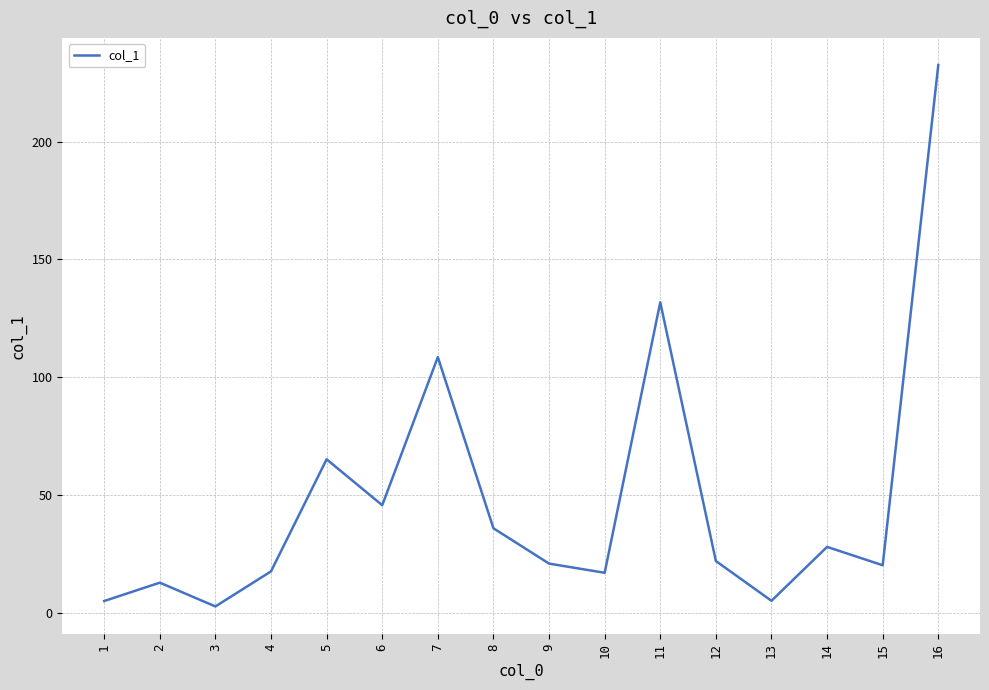

At which category does the chart reach its minimum across all series?

3